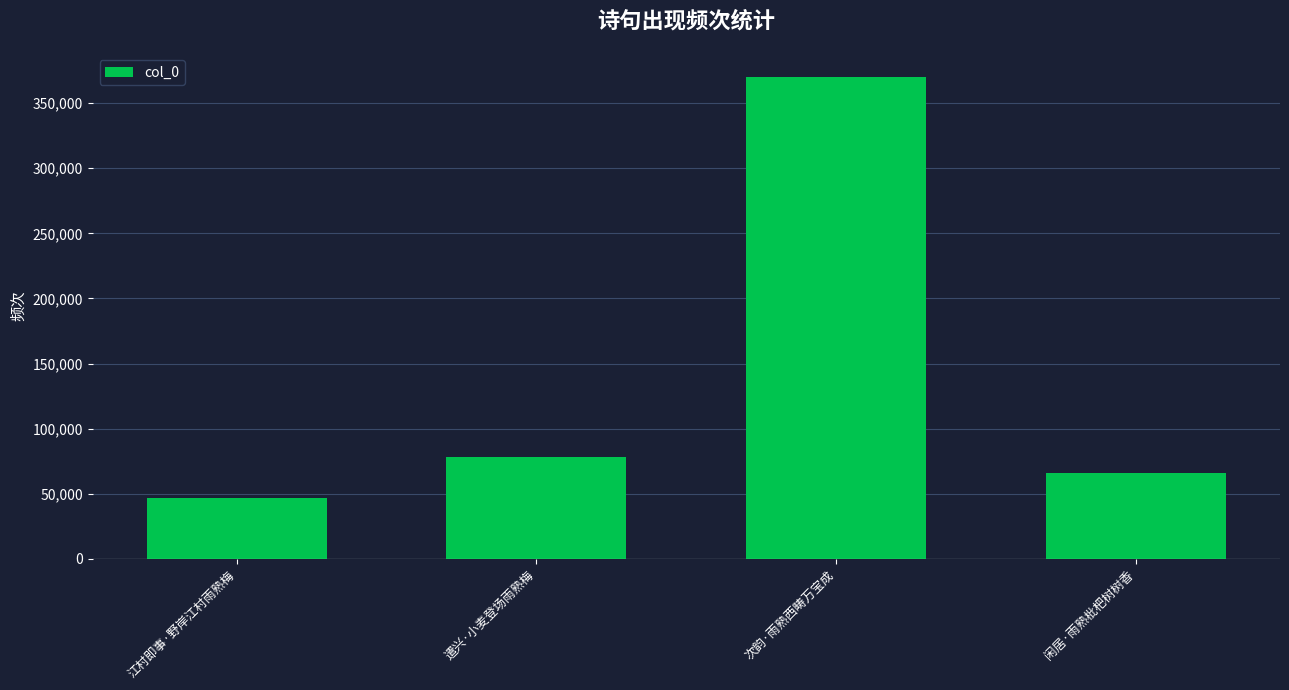

Read the value at 江村即事·野岸江村雨熟梅, to the nearest 10.

46570